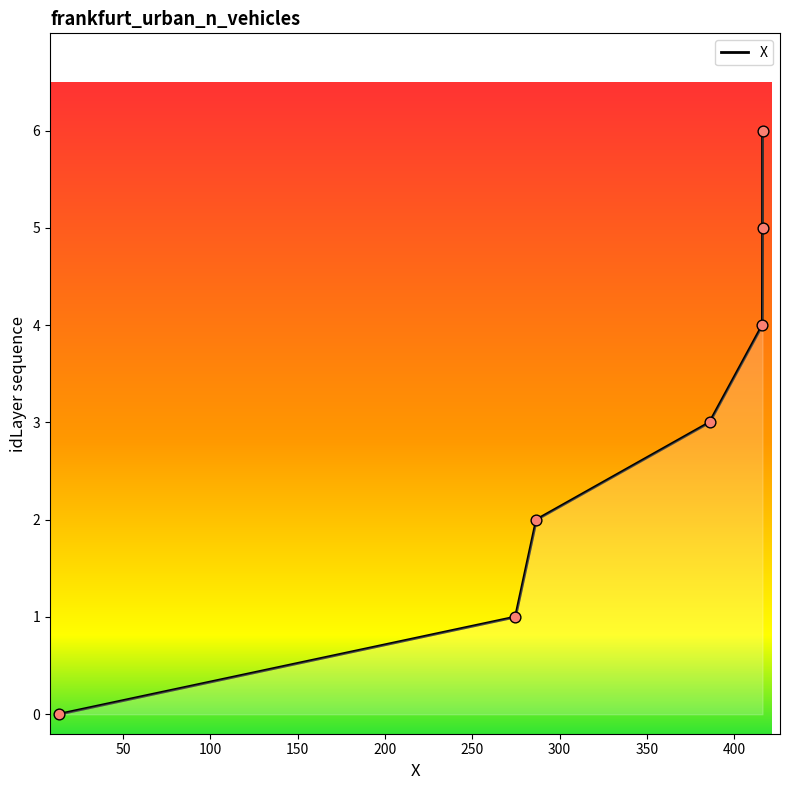

Which has a higher value, 50 or 100?

100